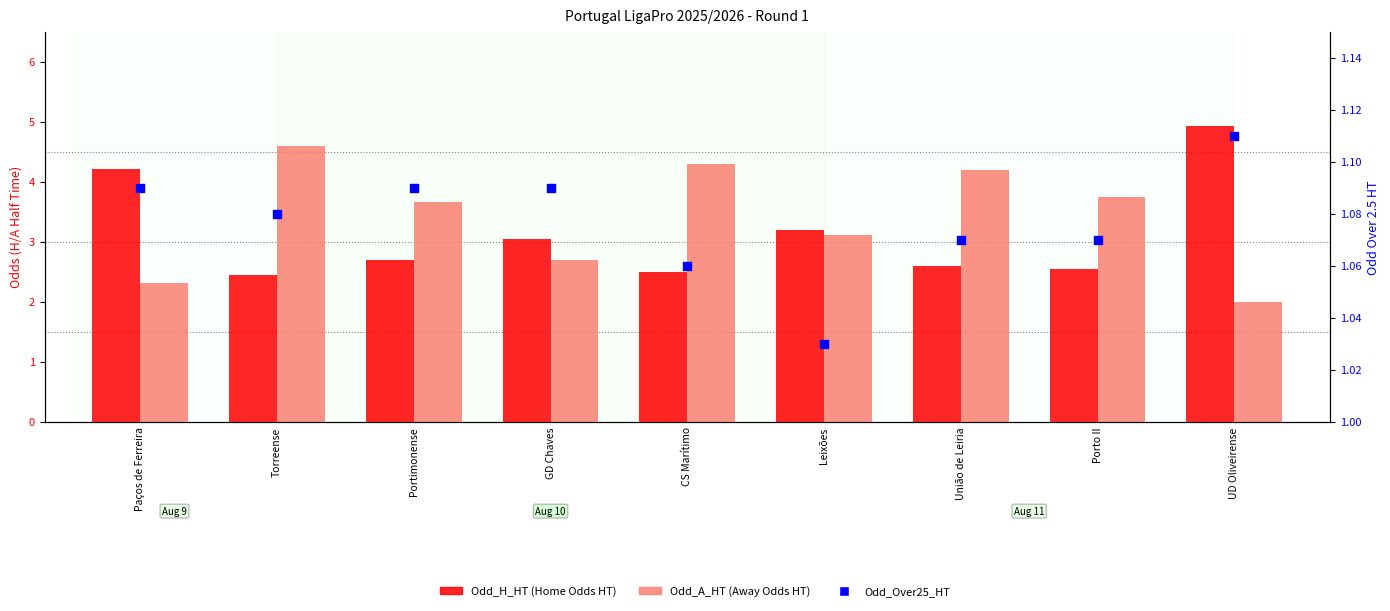

At which category is the sum across all series the highest?

Torreense